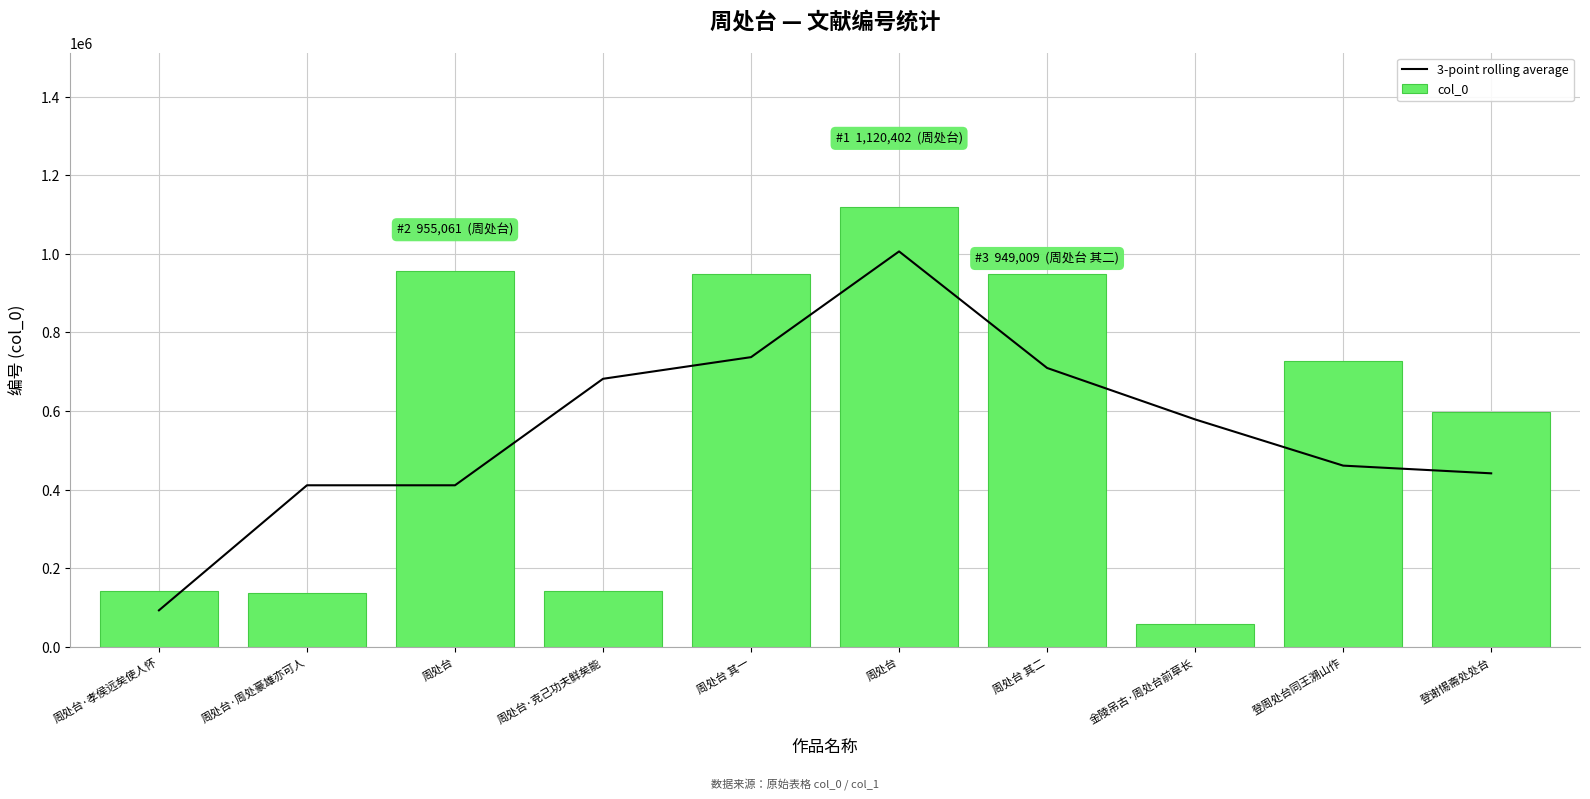

True or false: col_0 has a value of 141577.0 at 周处台·克己功夫鲜矣能.

True